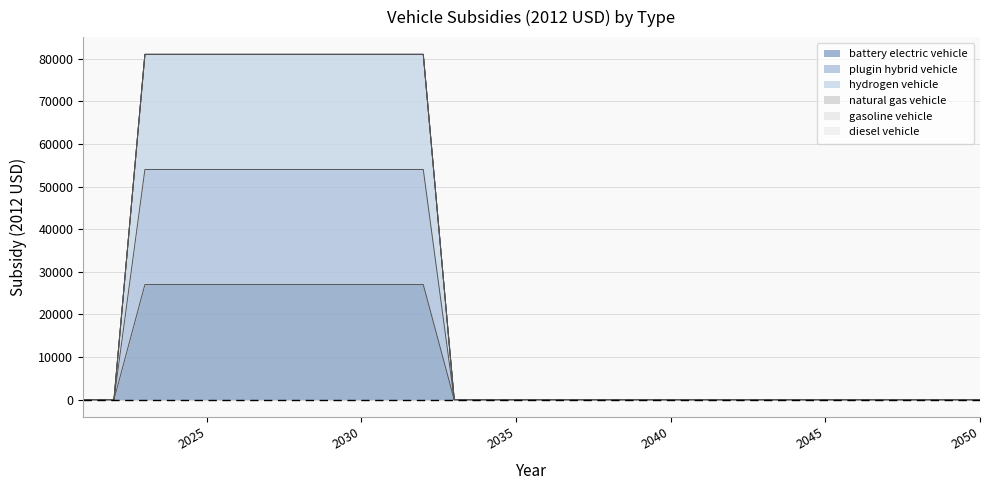

At how many categories does at least one series exceed 30188?

10